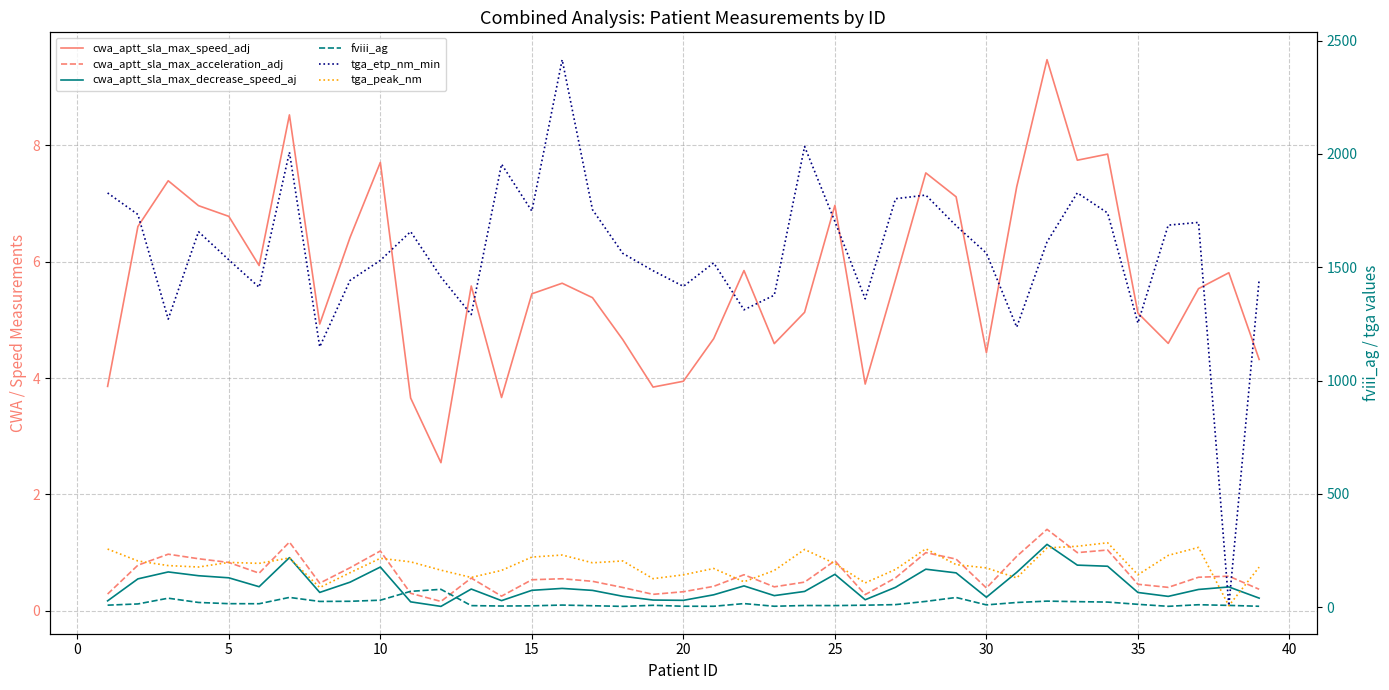

Which series has the largest total across all categories?

tga_etp_nm_min